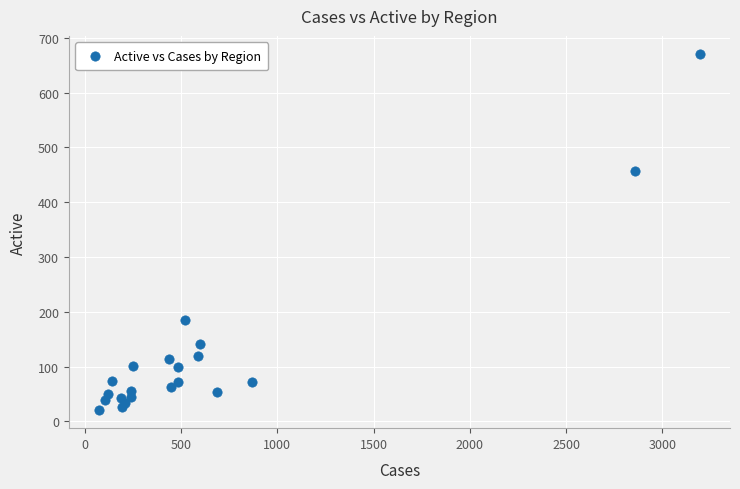

What Y value in the scatter plot is closest to 345?

456